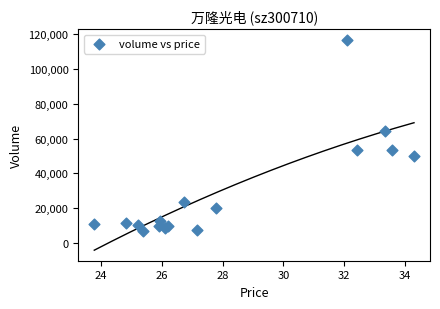

What Y value in the scatter plot is closest to 61987?

64146